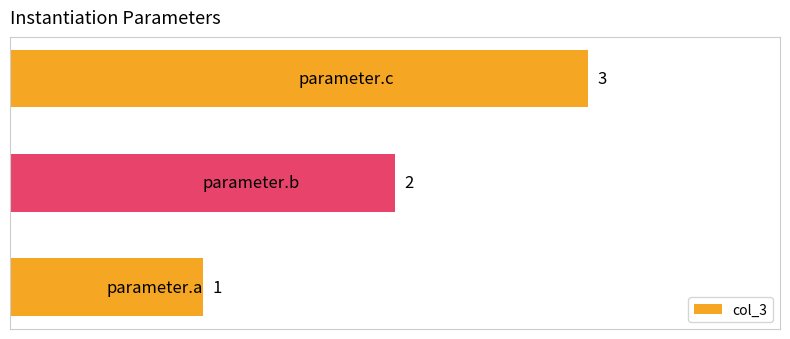

What is the sum of all values?

6